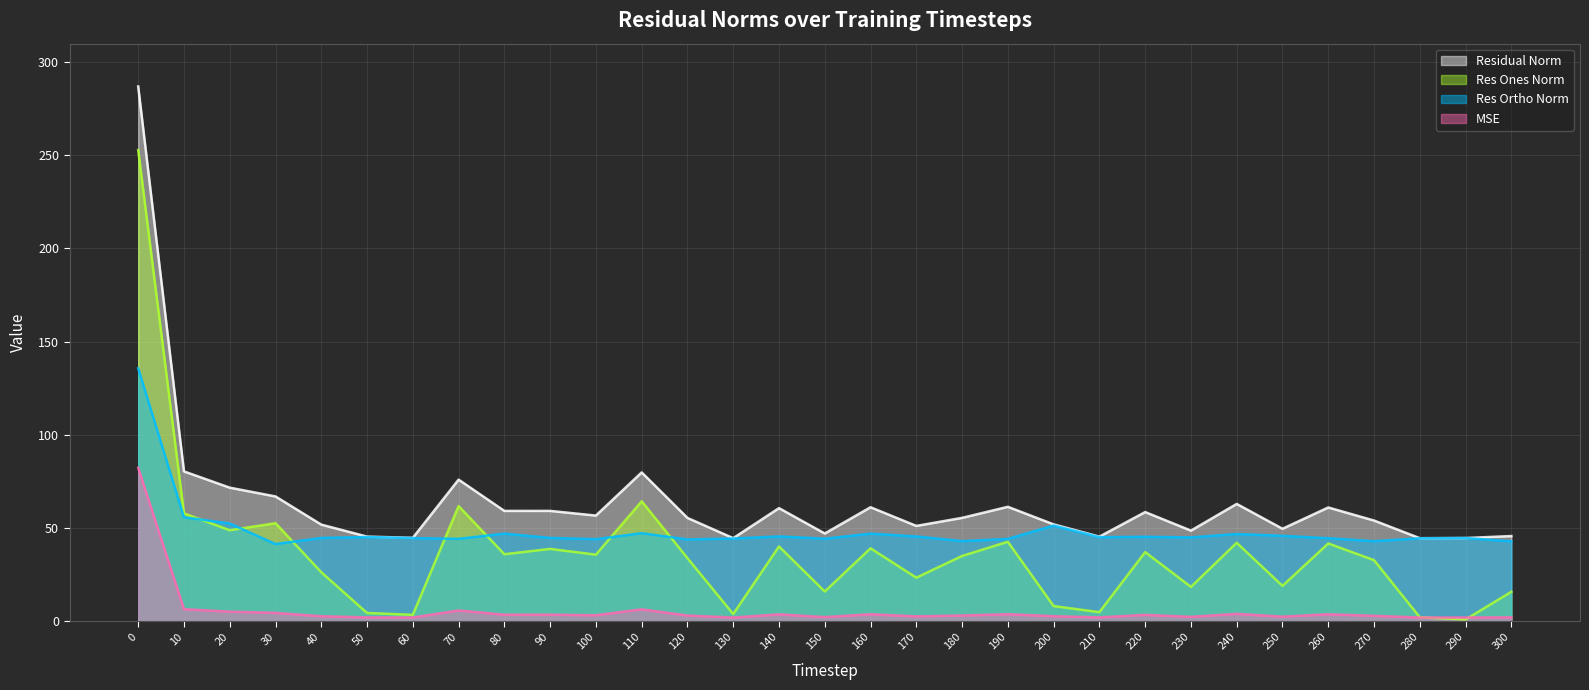

What are all the series names shown in the legend?

Residual Norm, Res Ones Norm, Res Ortho Norm, MSE